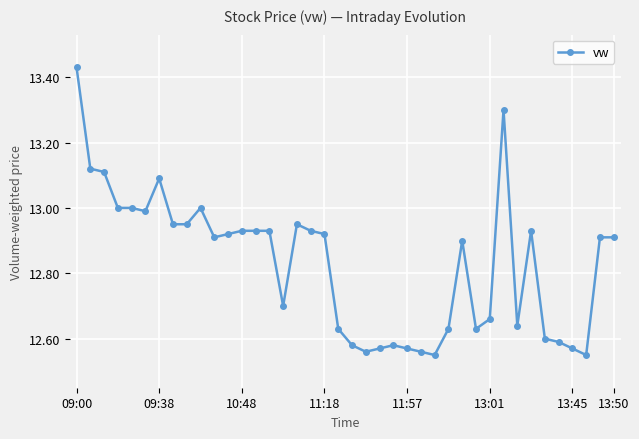

What is the difference between the maximum and minimum values?

0.9